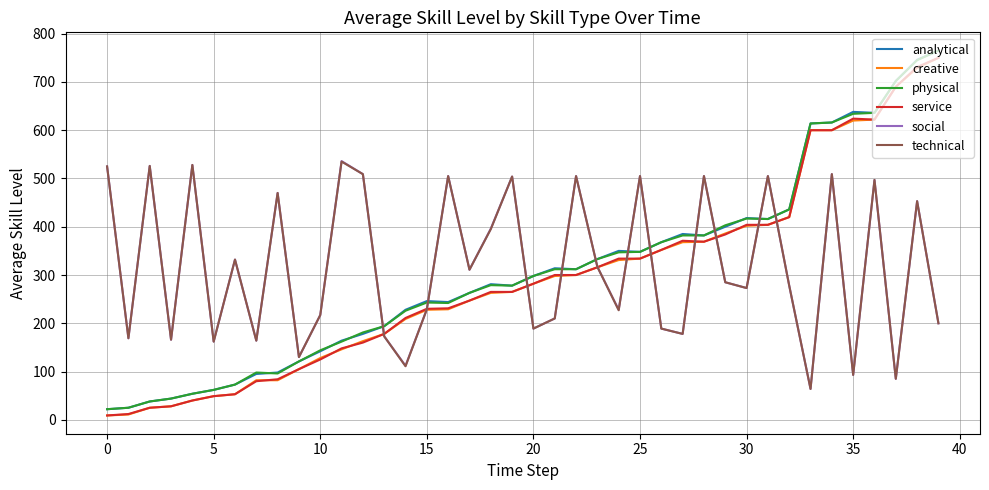

What is the maximum value shown in the chart?

765